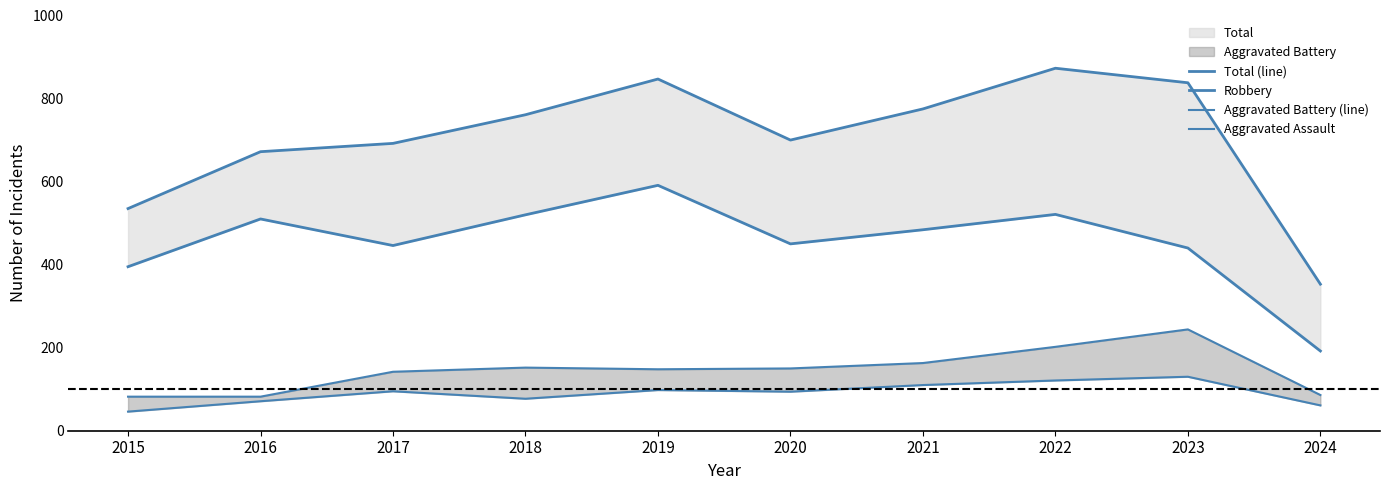

What is the difference between the maximum and minimum values in the Aggravated Assault series?

84